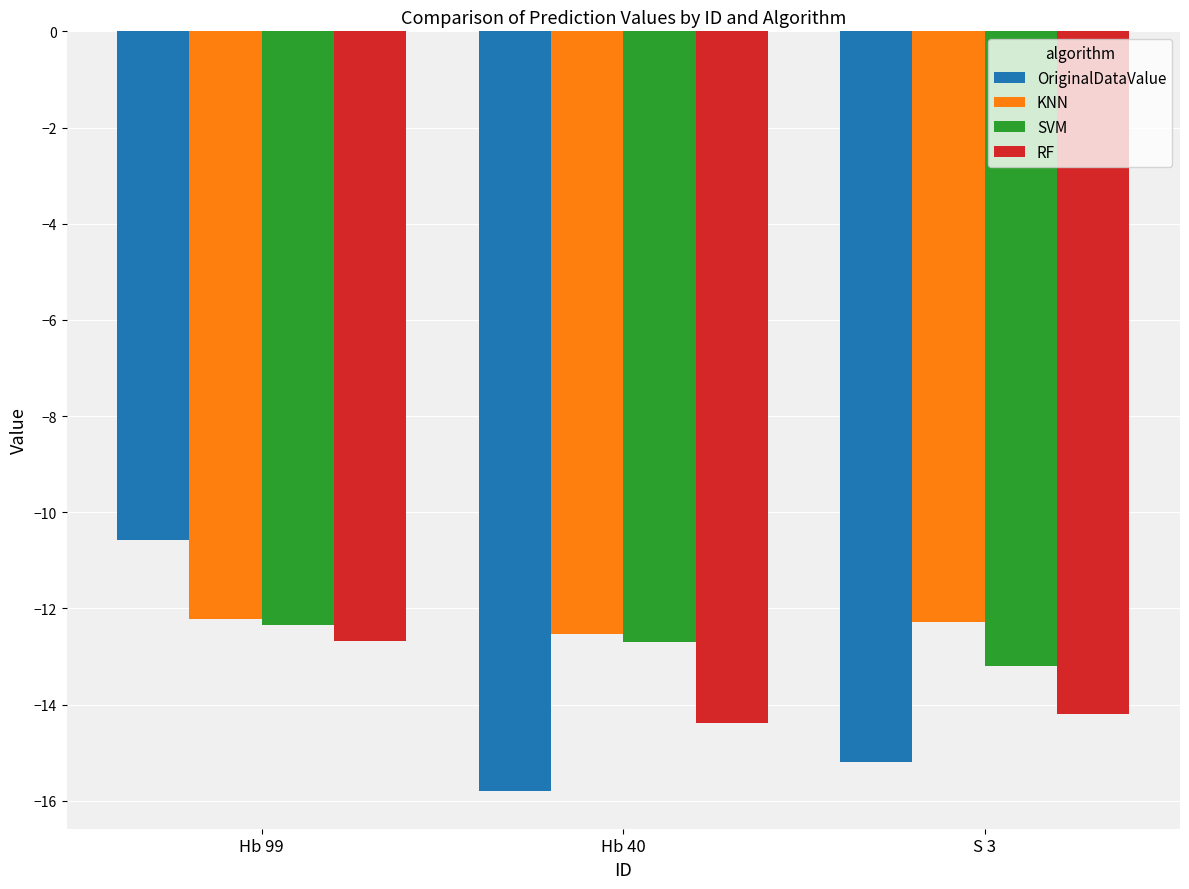

What is the total value across all series at Hb 40?

-55.4